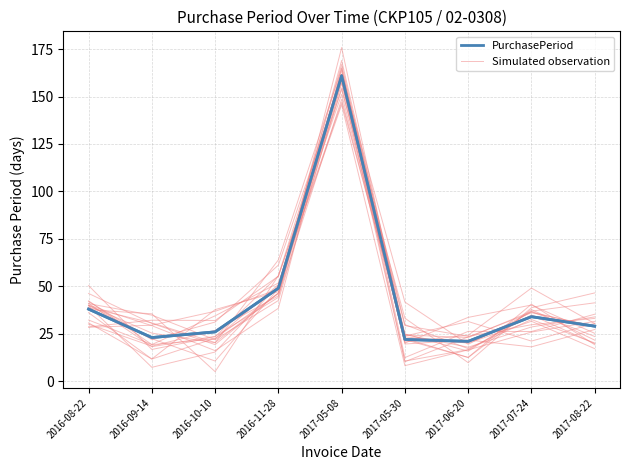

What is the difference between the Simulated observation values at 2017-07-24 and 2016-11-28?

21.0